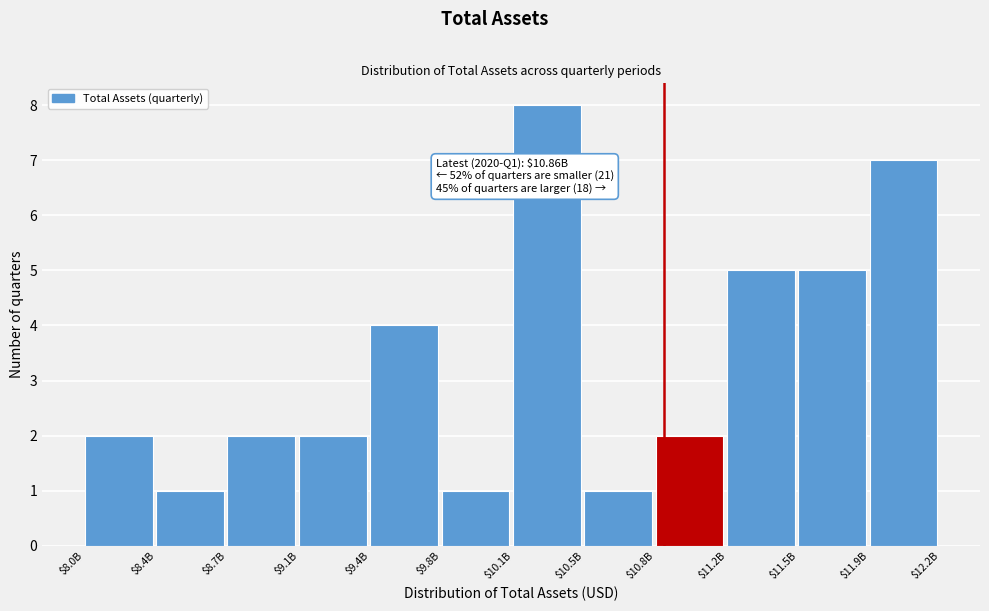

Reading left to right, transcribe all the data shown in this chart.

2	1	2	2	4	1	8	1	2	5	5	7